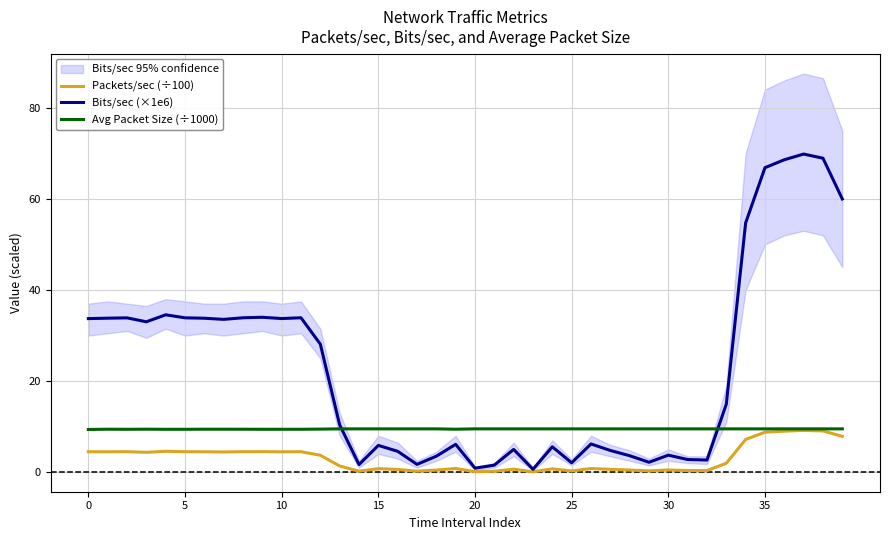

At which category is the sum across all series the highest?

37